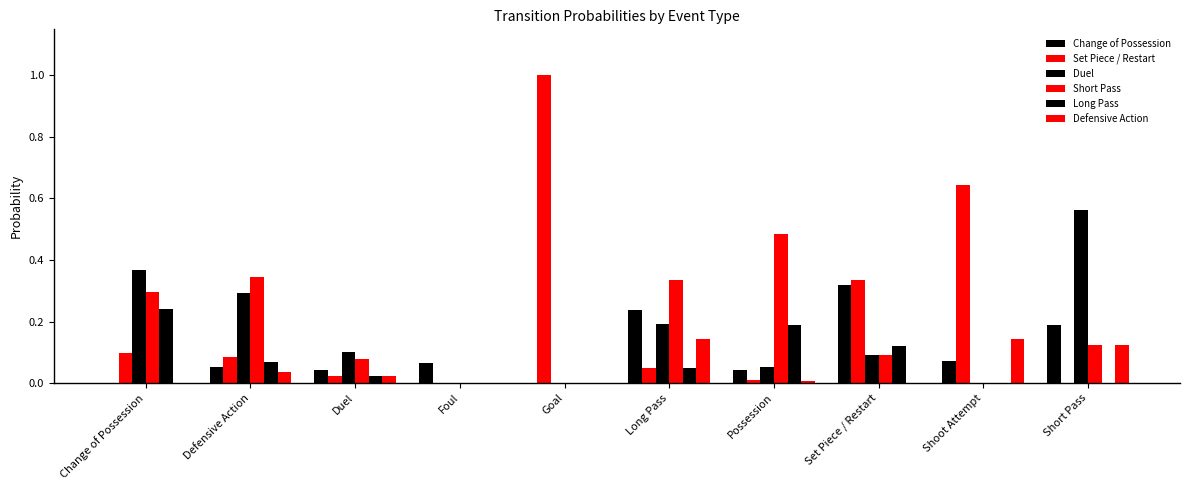

How many categories are shown in the chart?

10